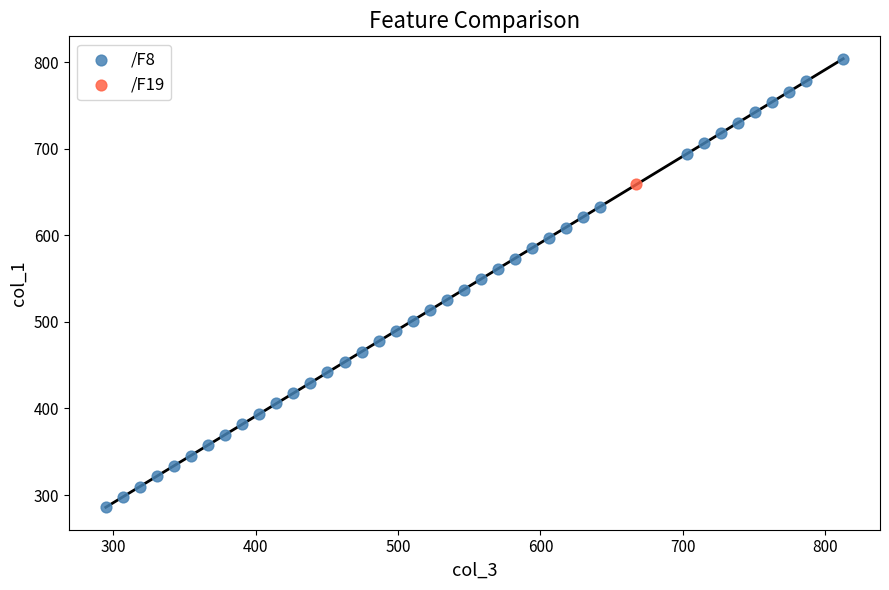

What are all the series names shown in the legend?

/F8, /F19